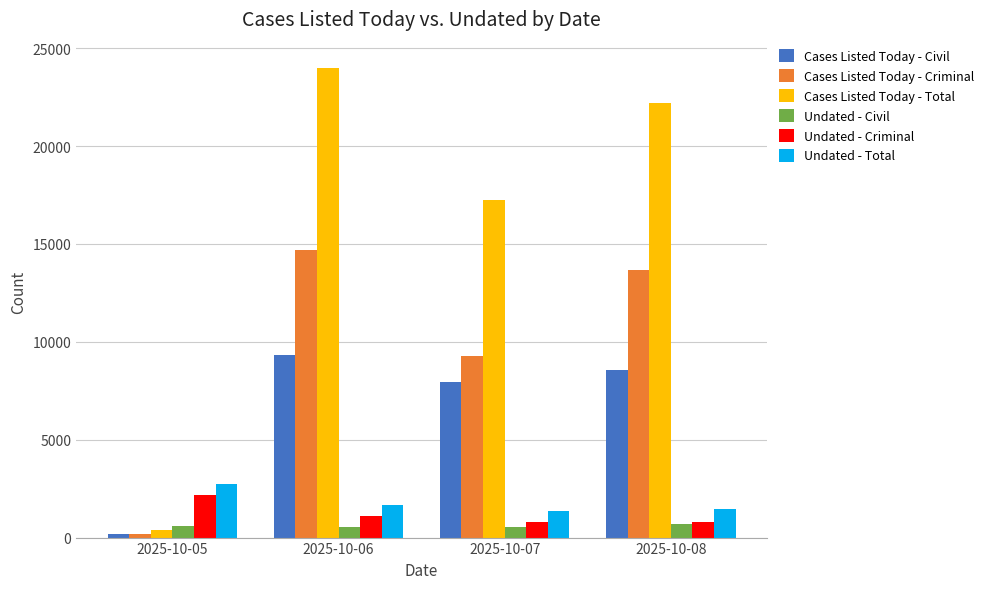

Is the value of Cases Listed Today - Civil at 2025-10-07 greater than the value of Cases Listed Today - Criminal at 2025-10-05?

Yes